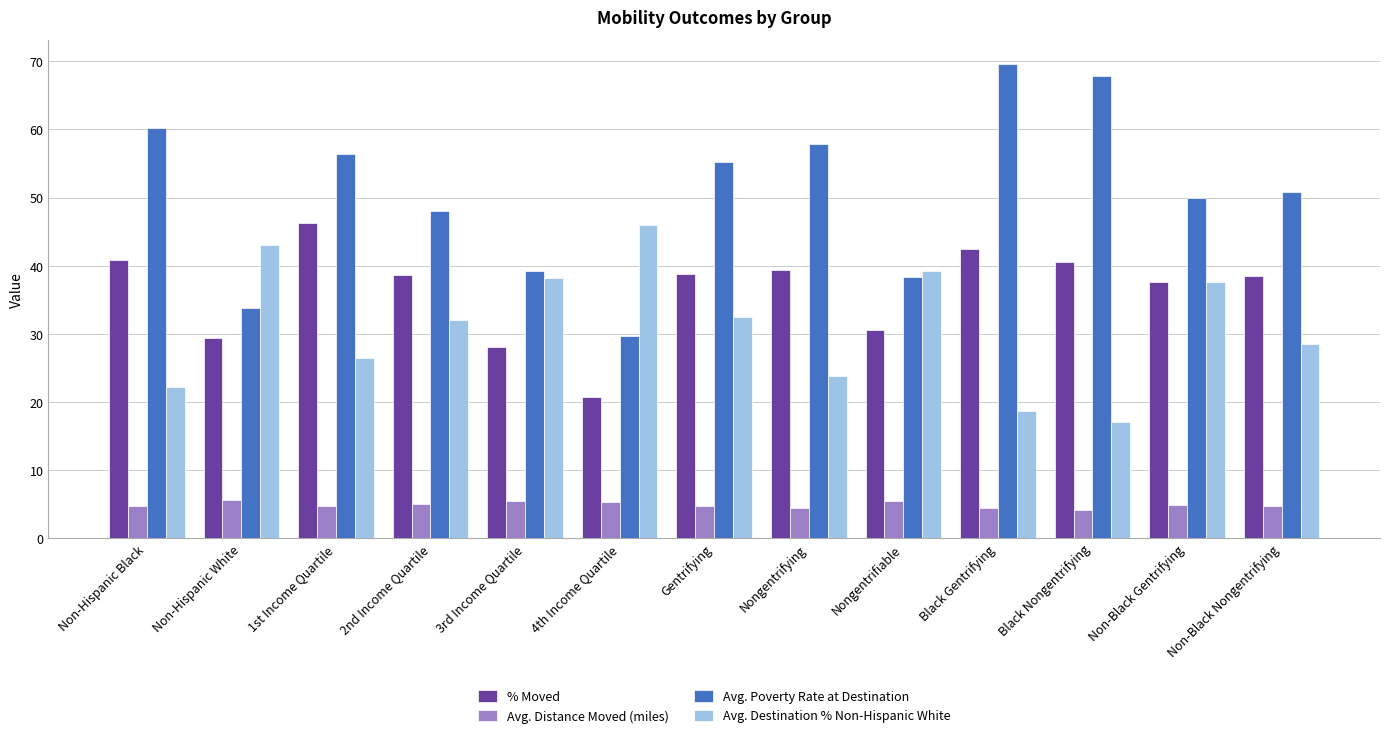

Which series has the widest spread of values?

Avg. Poverty Rate at Destination